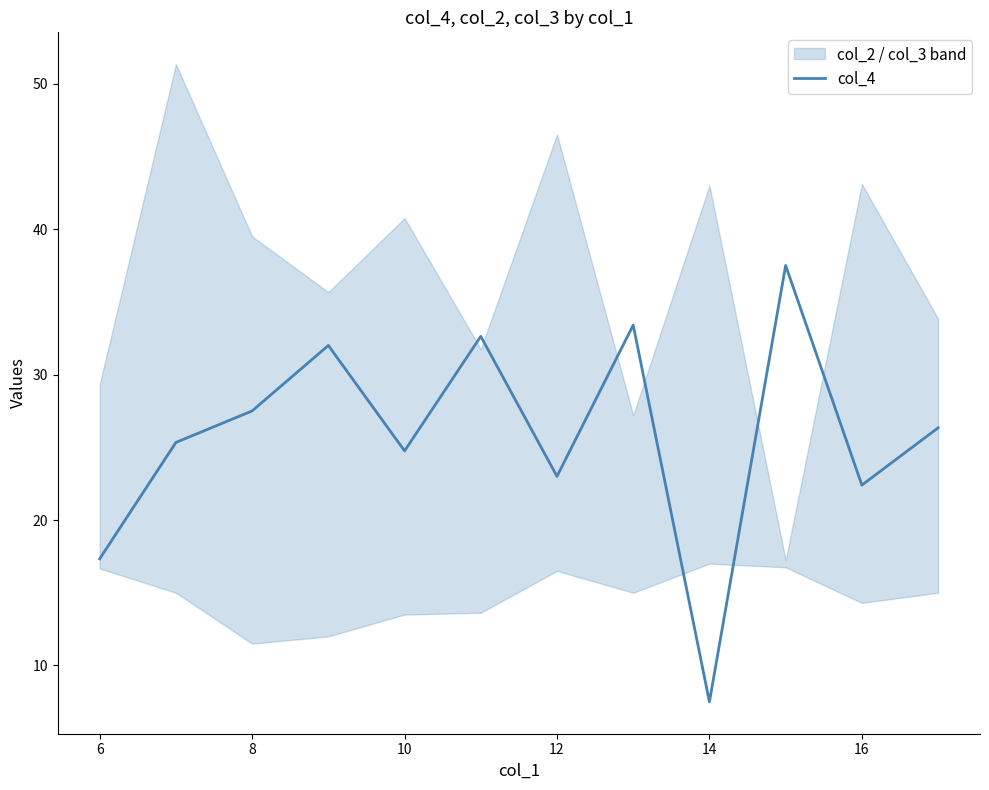

Is it true that col_4 equals 11.9 at 10?

False